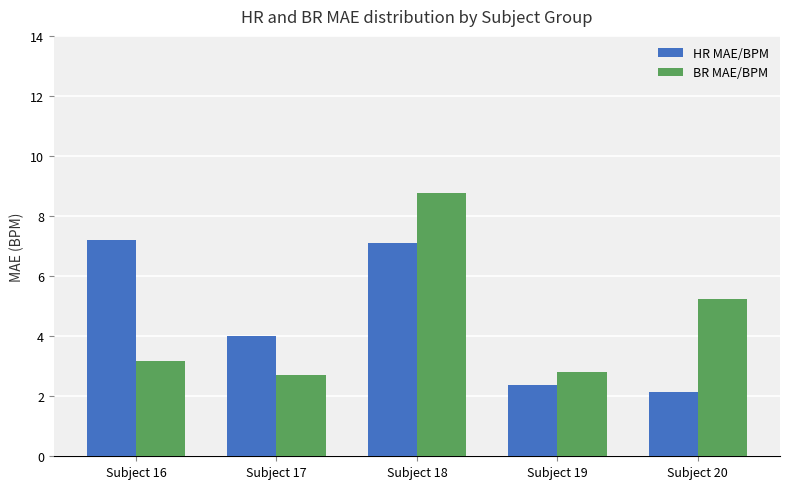

Are the bars horizontal?

No